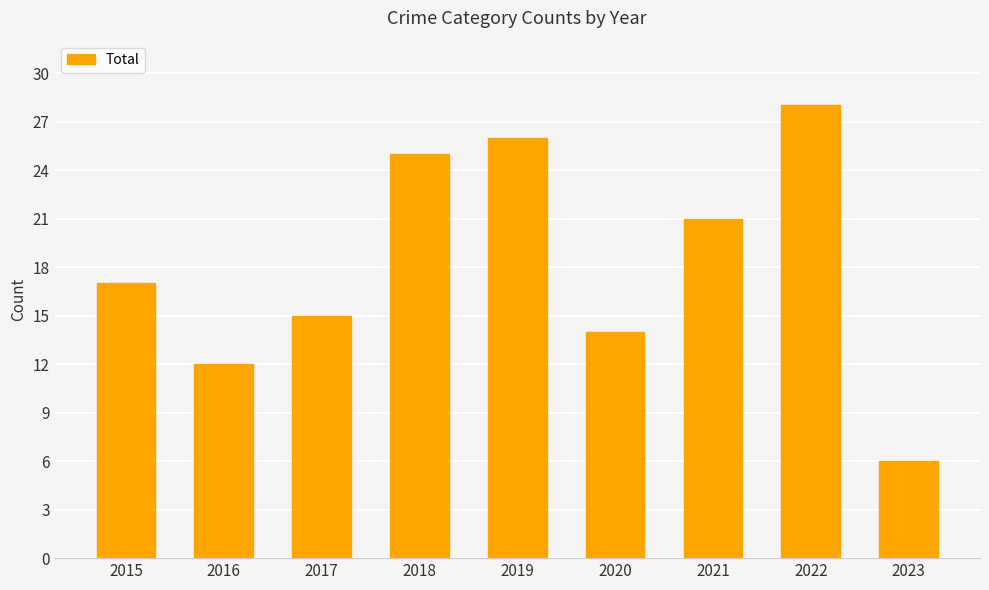

True or false: the data shows 12 at 2016.

True